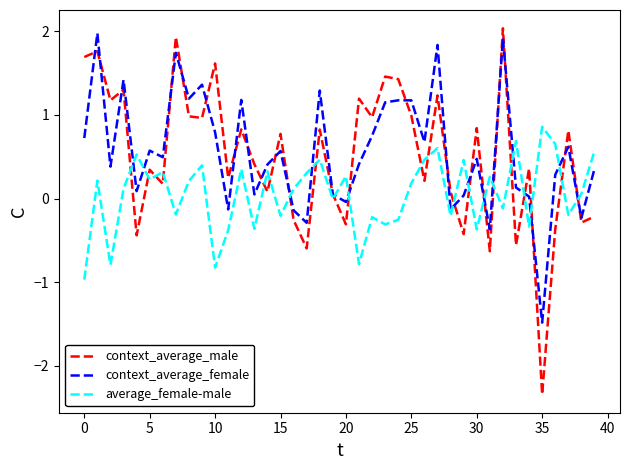

What is the average value of the context_average_female series?

0.6